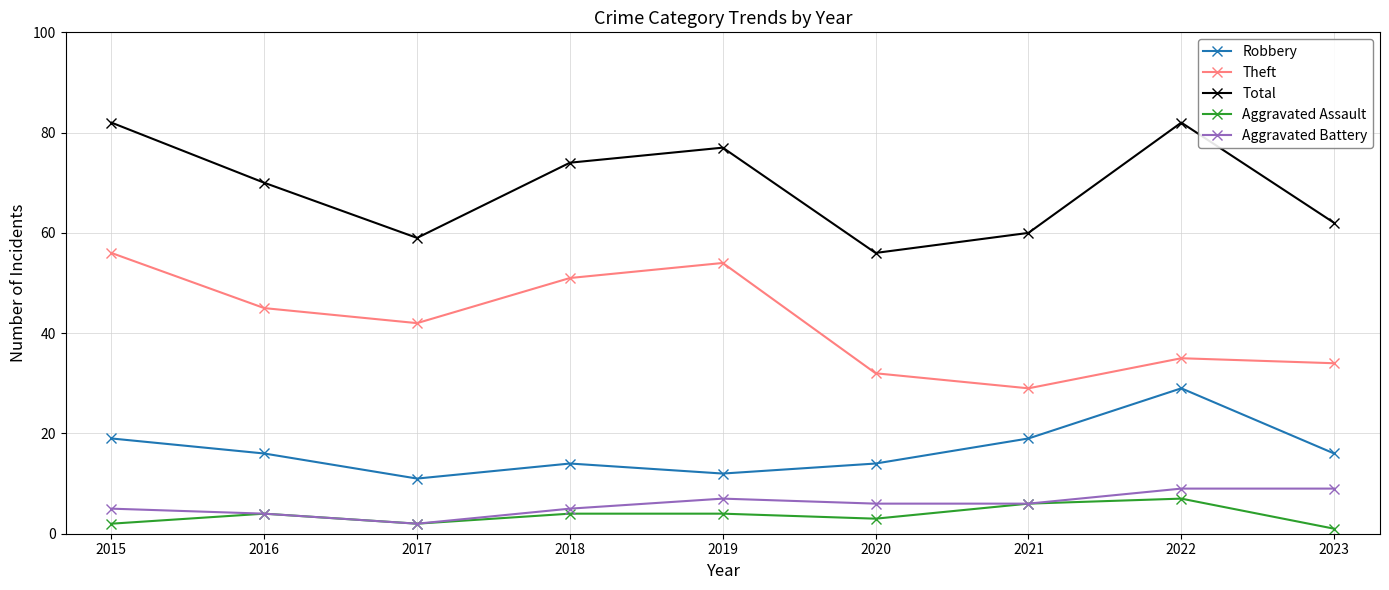

The Aggravated Battery series shows 13 at 2022. True or false?

False